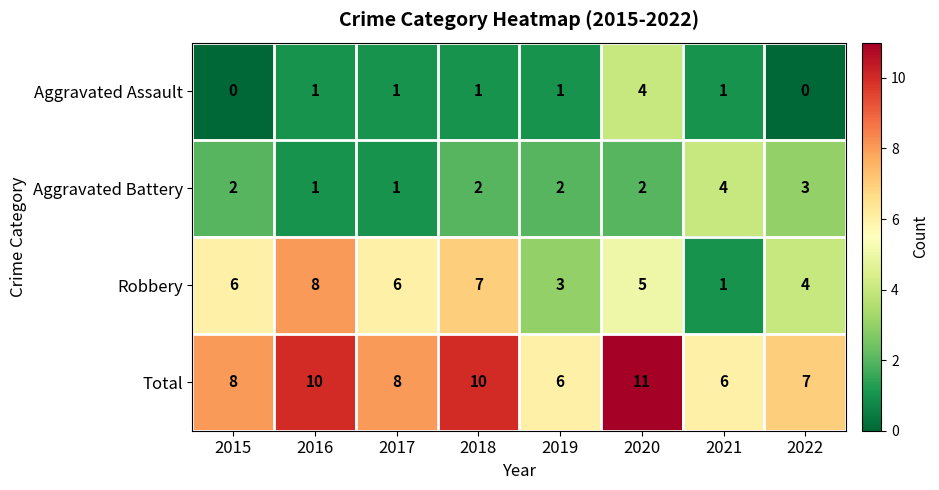

What is the difference between the maximum and minimum values in the Aggravated Battery series?

3